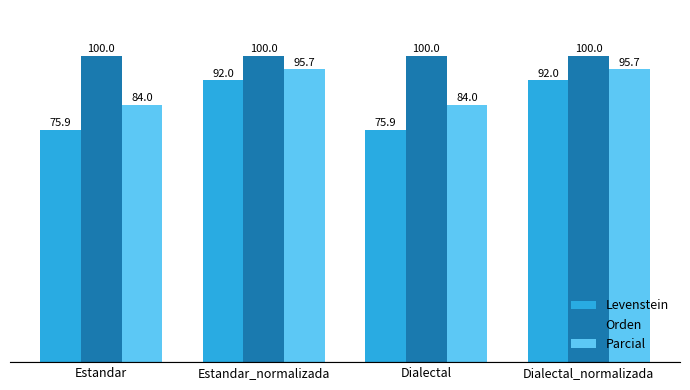

Which series has the widest spread of values?

Levenstein